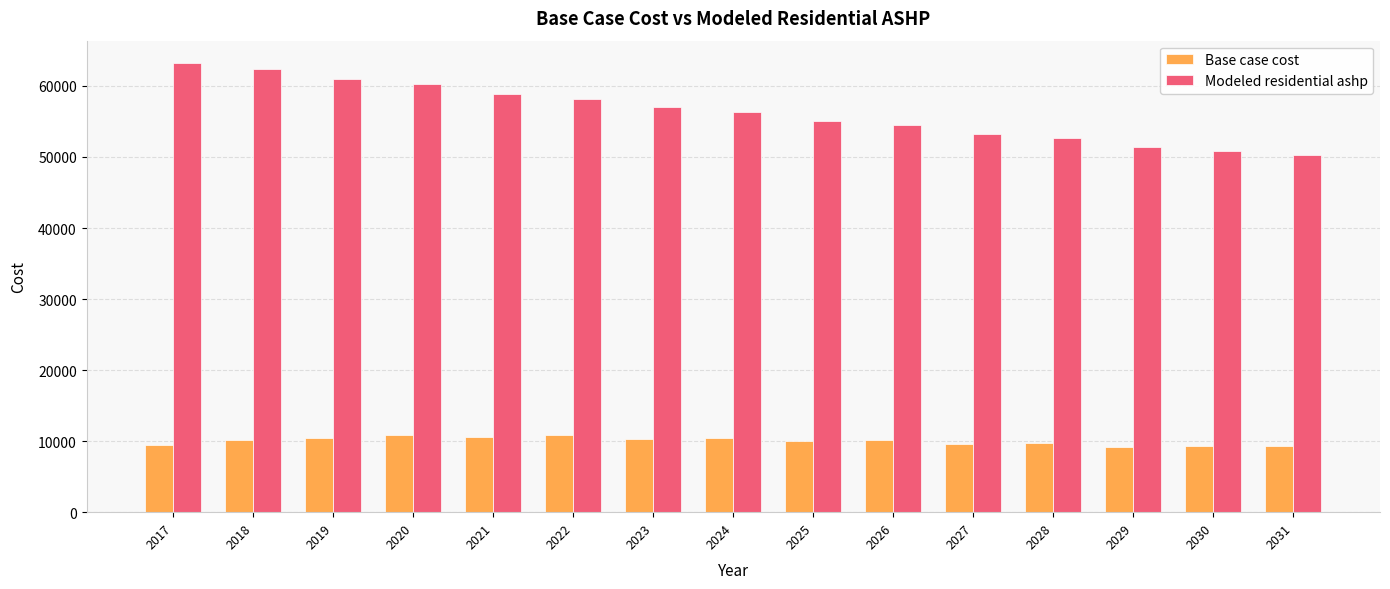

What is the average value of the Modeled residential ashp series?

56332.5